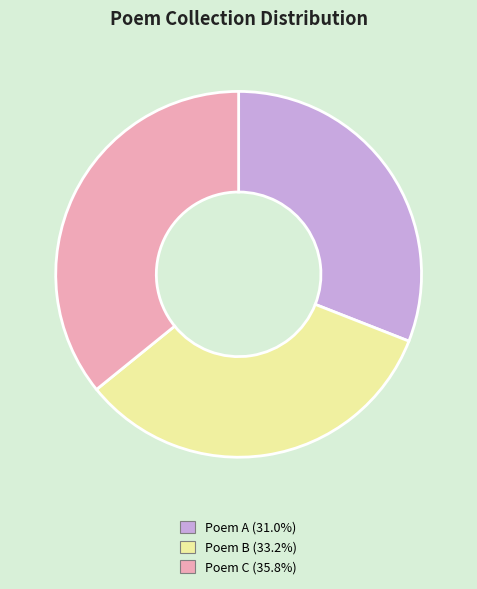

Is there a majority slice in this chart?

No